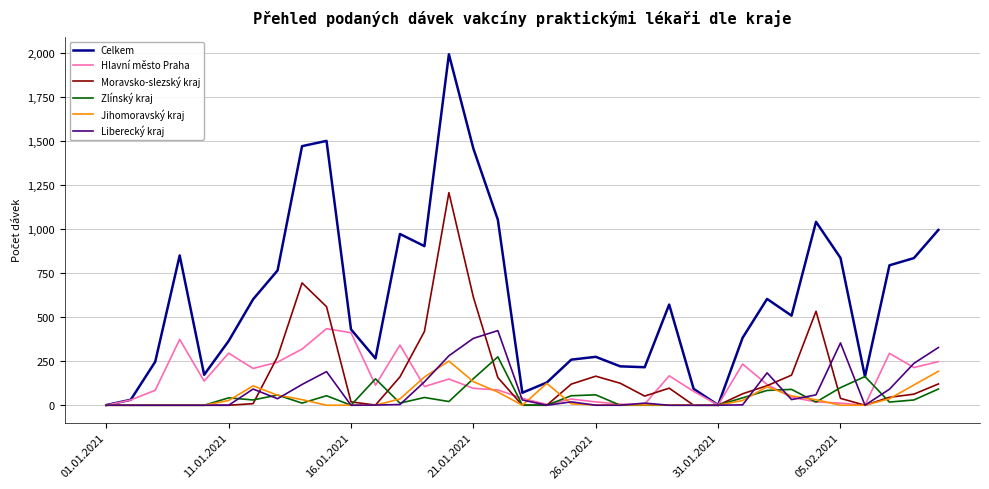

Which series has the widest spread of values?

Celkem